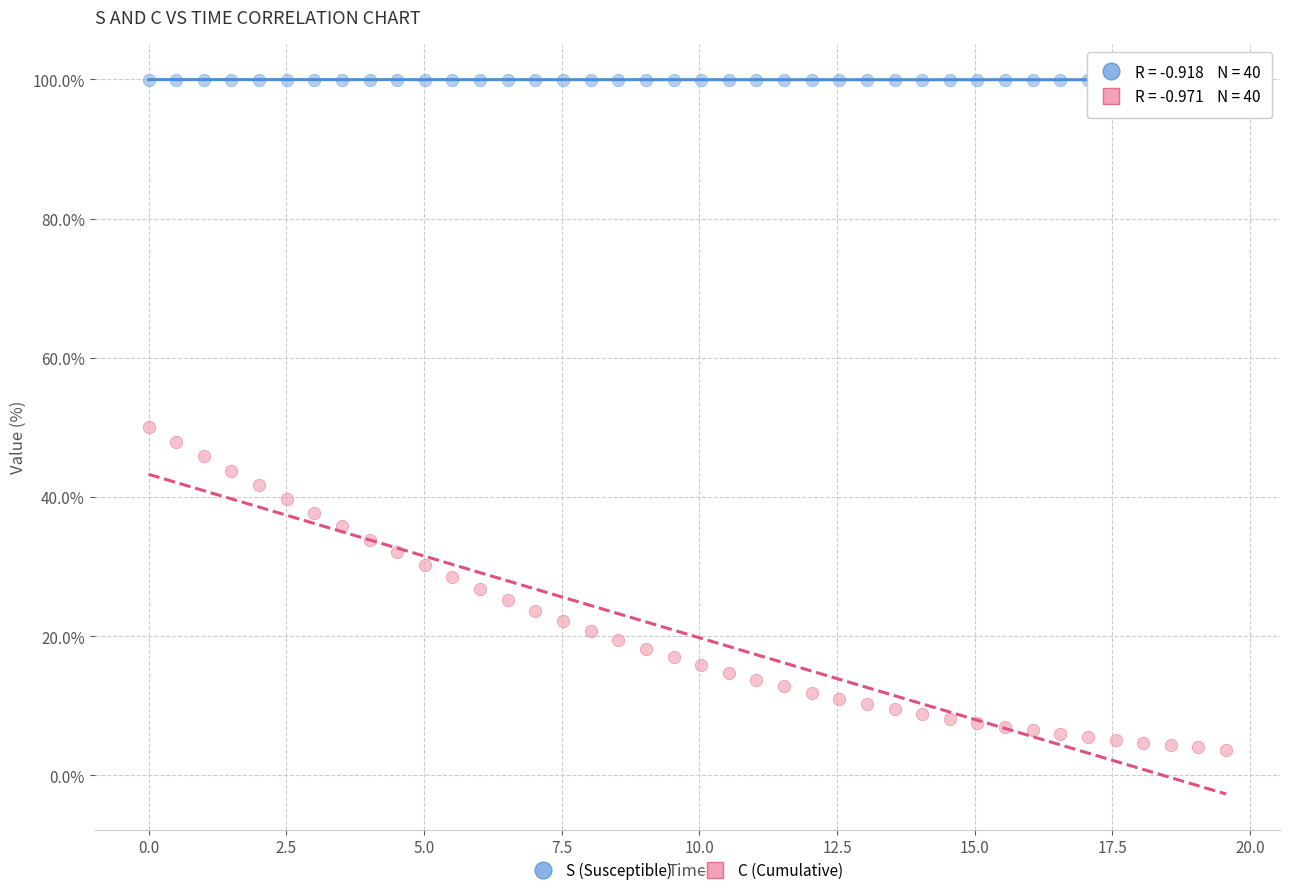

Which series contains the lowest Y value?

C (Cumulative)